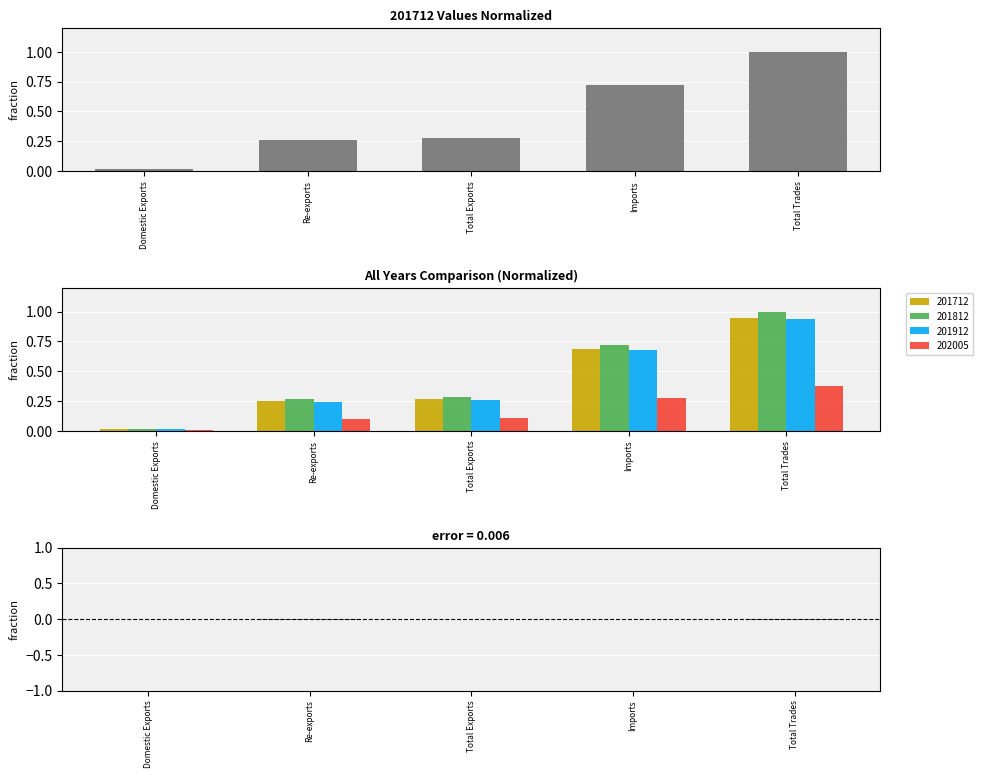

The value at Total Exports is -0.0. True or false?

False